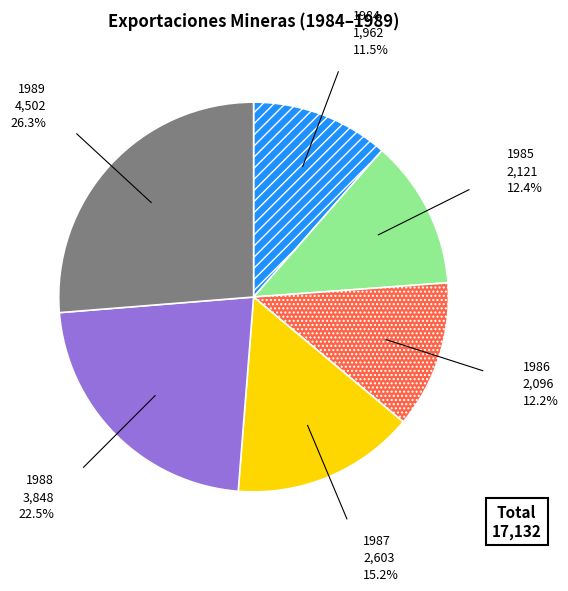

Which slice is the largest?

1989